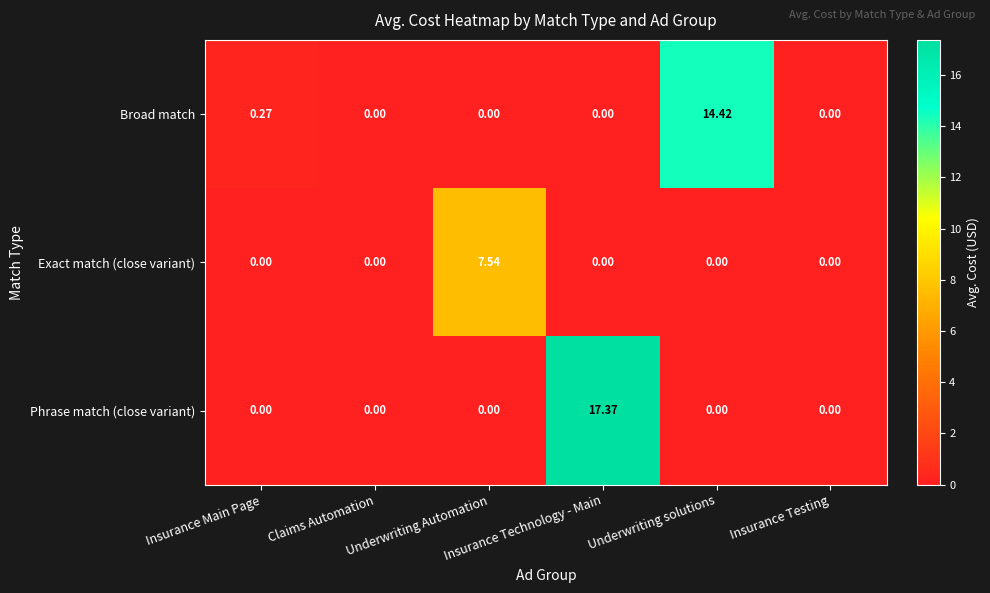

Which series has the largest range (max minus min)?

Phrase match (close variant)